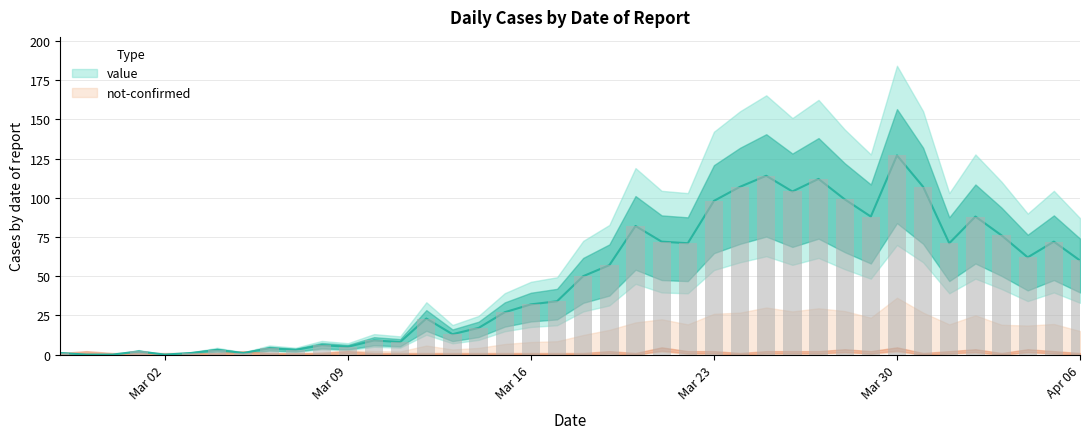

Where does the data first go above 50?

2020-03-19